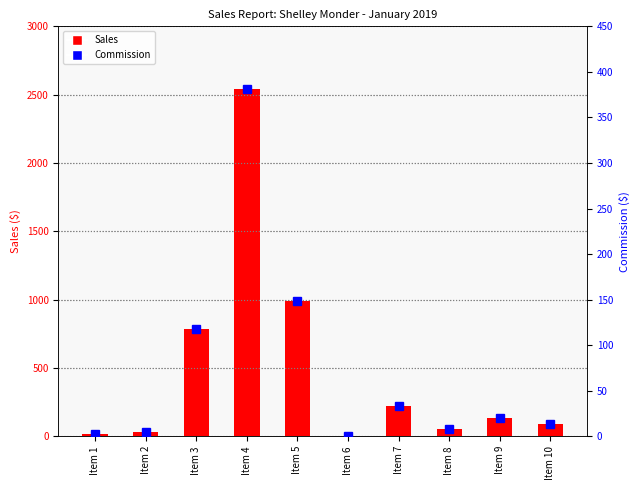

Reading right to left, transcribe all the data shown in this chart.

Sales: Item 10=88.0	Item 9=135.8	Item 8=51.0	Item 7=221.4	Item 6=0.5	Item 5=990.9	Item 4=2538.2	Item 3=784.0	Item 2=32.6	Item 1=20.0
Commission: Item 10=13.2	Item 9=20.4	Item 8=7.7	Item 7=33.2	Item 6=0.1	Item 5=148.6	Item 4=380.7	Item 3=117.6	Item 2=4.9	Item 1=3.0